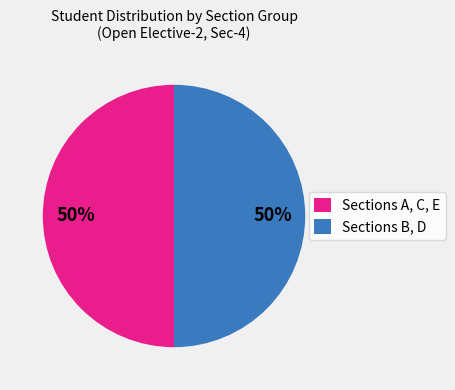

Approximately how many times larger is the value at Sections B, D compared to Sections A, C, E?

1.0